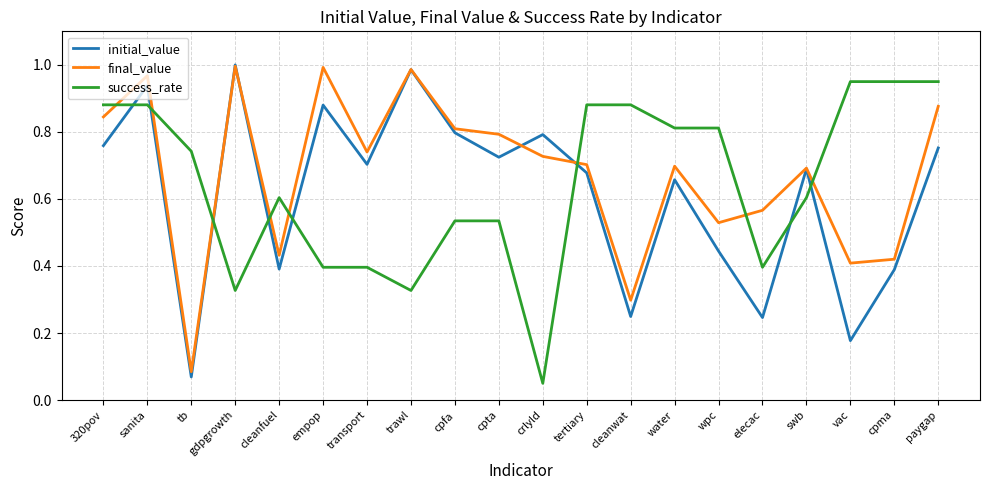

What is the total value across all series at trawl?

2.3